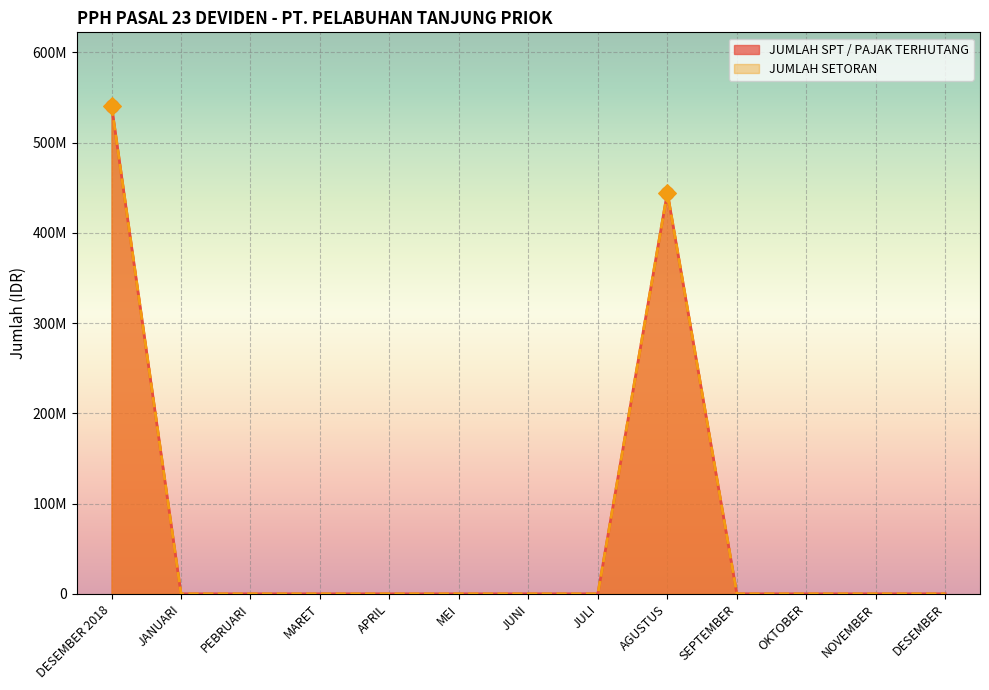

What are all the series names shown in the legend?

JUMLAH SPT / PAJAK TERHUTANG, JUMLAH SETORAN